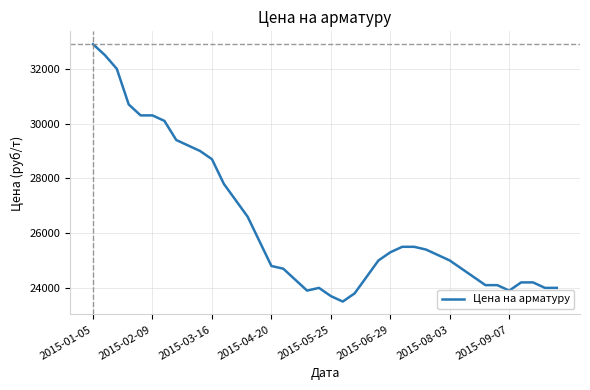

What is the smallest value displayed?

23500